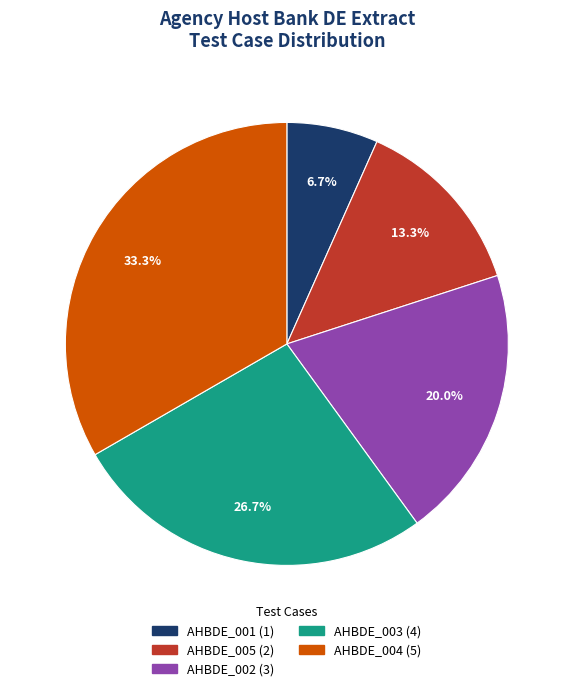

Is it true that AHBDE_004 is 41% of the pie?

False